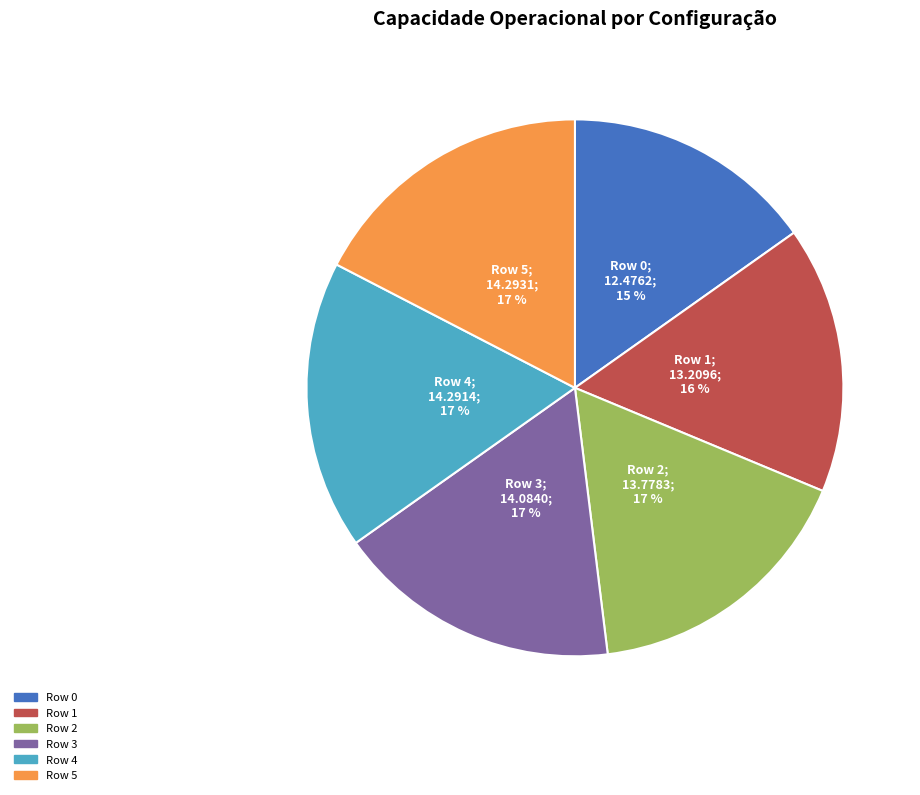

Combined, do Row 1 and Row 4 account for over 50%?

No